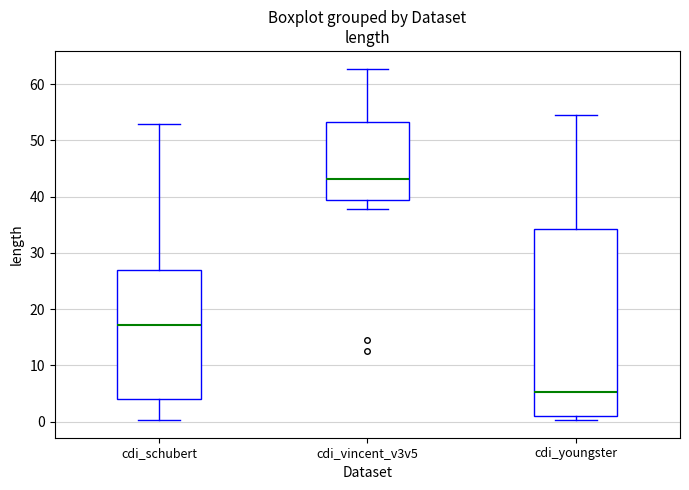

Which box has the highest median line?

cdi_vincent_v3v5